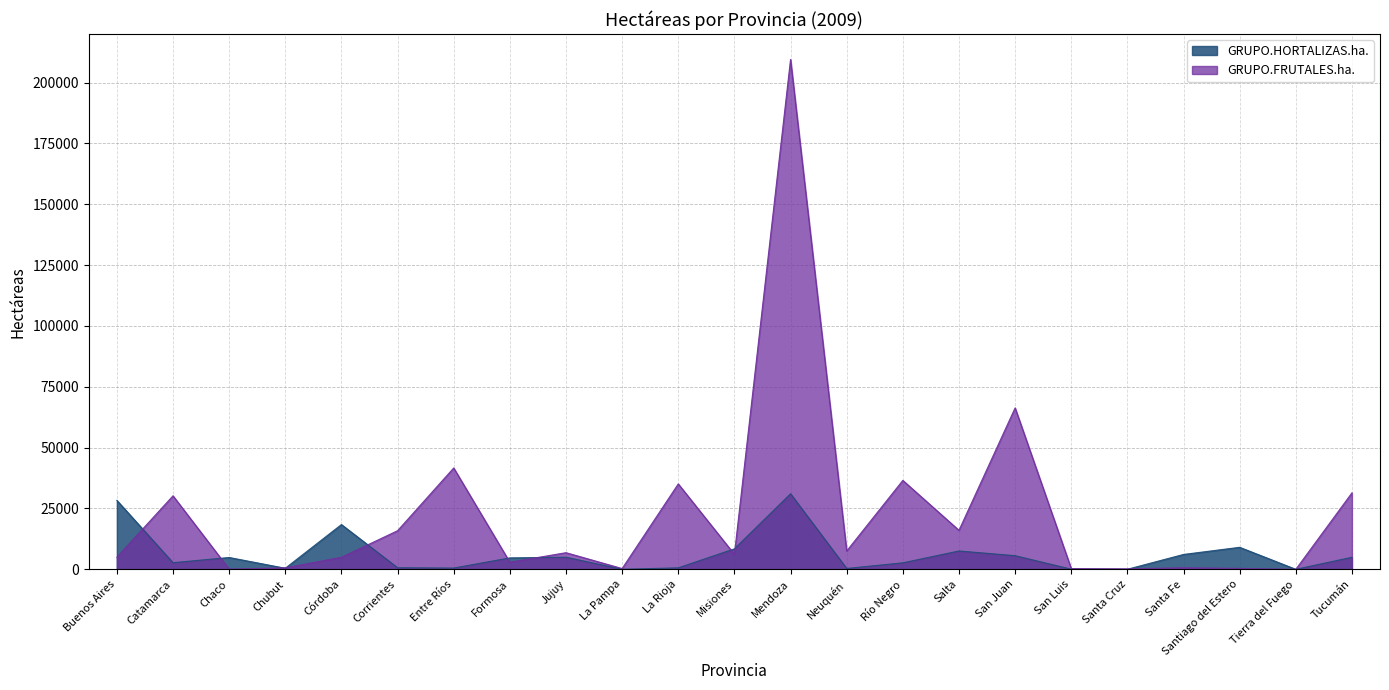

What is the sum of the GRUPO.FRUTALES.ha. values at Salta and Santa Fe?

16682.5